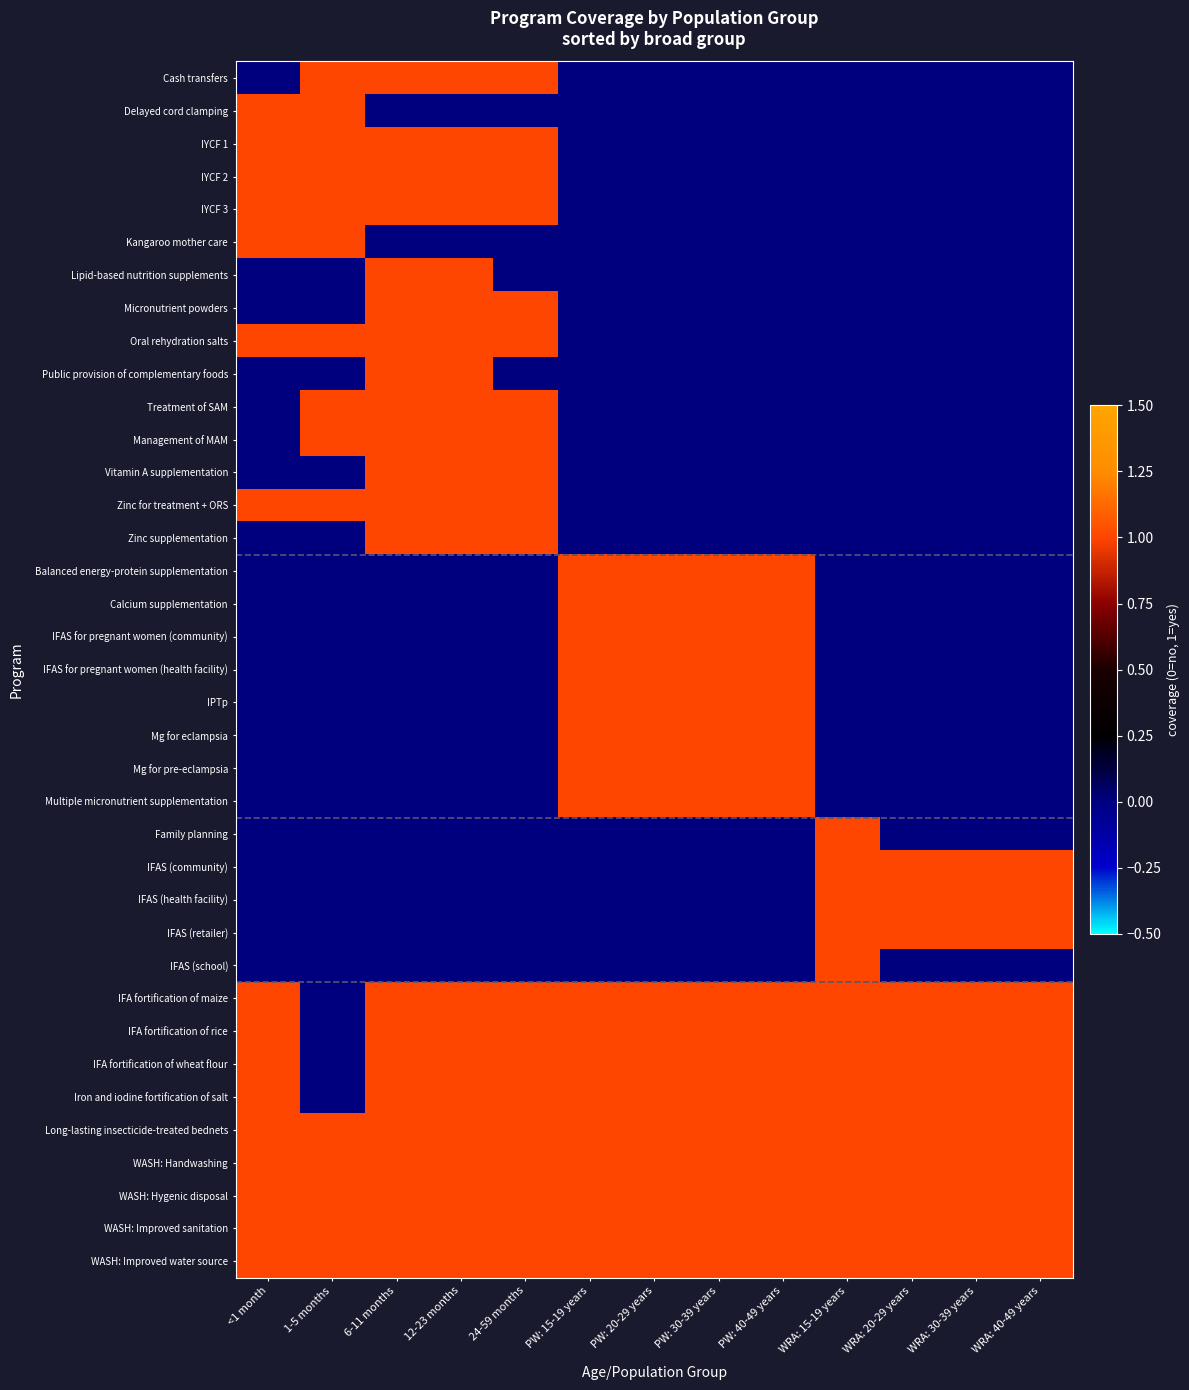

Rank the series by their maximum value, from lowest to highest.

Cash transfers, Delayed cord clamping, IYCF 1, IYCF 2, IYCF 3, Kangaroo mother care, Lipid-based nutrition supplements, Micronutrient powders, Oral rehydration salts, Public provision of complementary foods, Treatment of SAM, Management of MAM, Vitamin A supplementation, Zinc for treatment + ORS, Zinc supplementation, Balanced energy-protein supplementation, Calcium supplementation, IFAS for pregnant women (community), IFAS for pregnant women (health facility), IPTp, Mg for eclampsia, Mg for pre-eclampsia, Multiple micronutrient supplementation, Family planning, IFAS (community), IFAS (health facility), IFAS (retailer), IFAS (school), IFA fortification of maize, IFA fortification of rice, IFA fortification of wheat flour, Iron and iodine fortification of salt, Long-lasting insecticide-treated bednets, WASH: Handwashing, WASH: Hygenic disposal, WASH: Improved sanitation, WASH: Improved water source